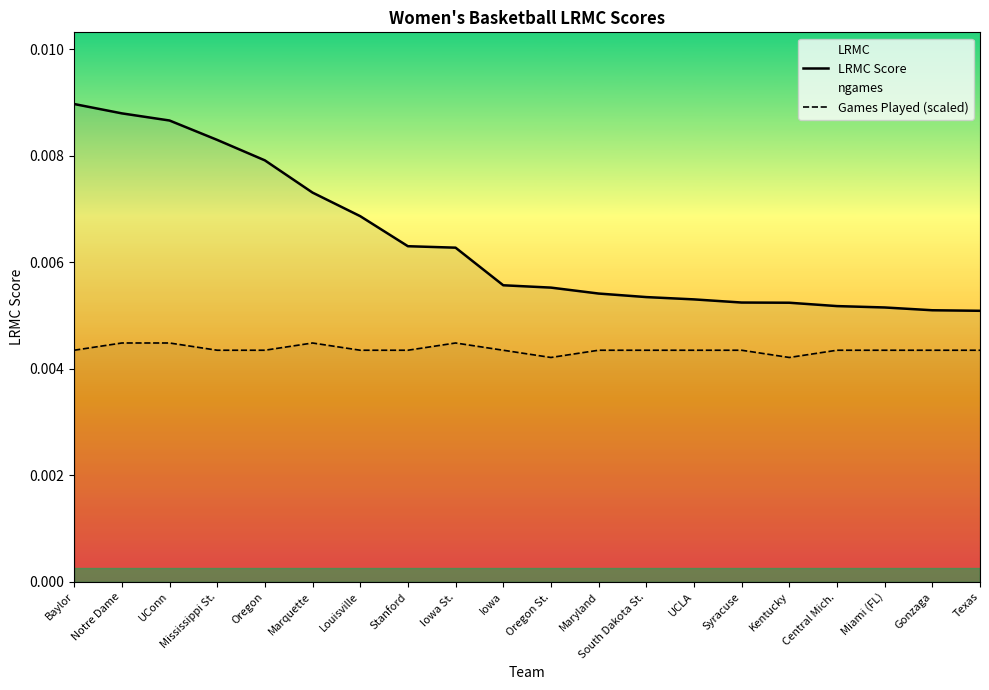

Rank the categories by LRMC Score value from highest to lowest.

Baylor, Notre Dame, UConn, Mississippi St., Oregon, Marquette, Louisville, Stanford, Iowa St., Iowa, Oregon St., Maryland, South Dakota St., UCLA, Syracuse, Kentucky, Central Mich., Miami (FL), Gonzaga, Texas